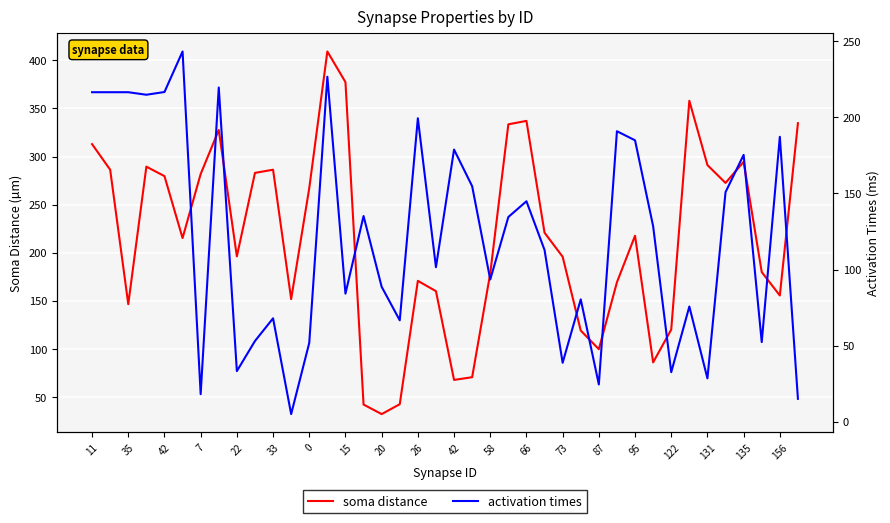

Is it true that soma distance equals 43.6 at 35?

False